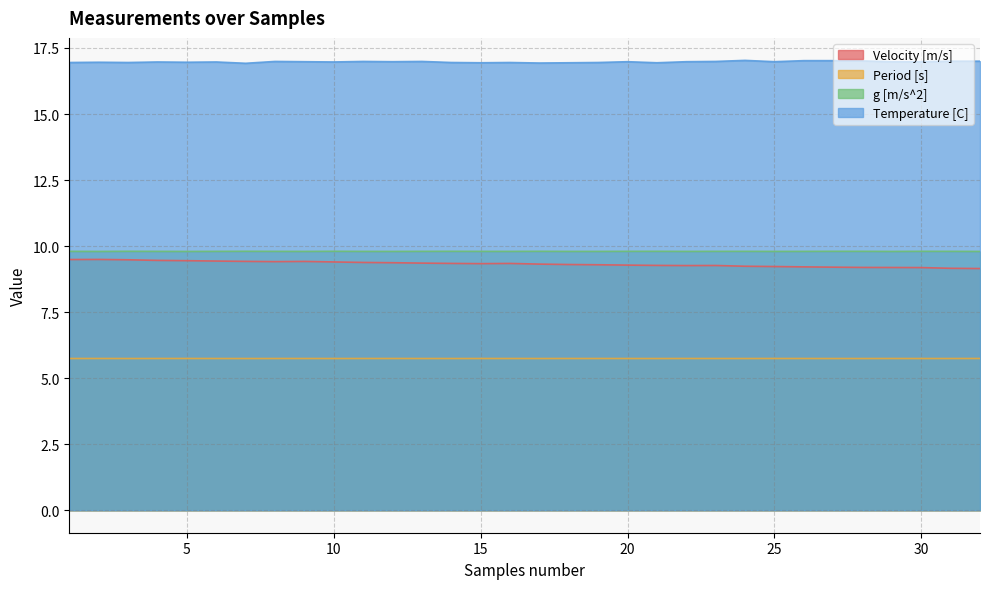

List the labels in order of Period [s] value, largest first.

2, 5, 32, 29, 12, 9, 25, 18, 22, 19, 11, 16, 26, 4, 15, 6, 8, 13, 31, 23, 1, 24, 20, 28, 30, 21, 27, 14, 17, 3, 10, 7